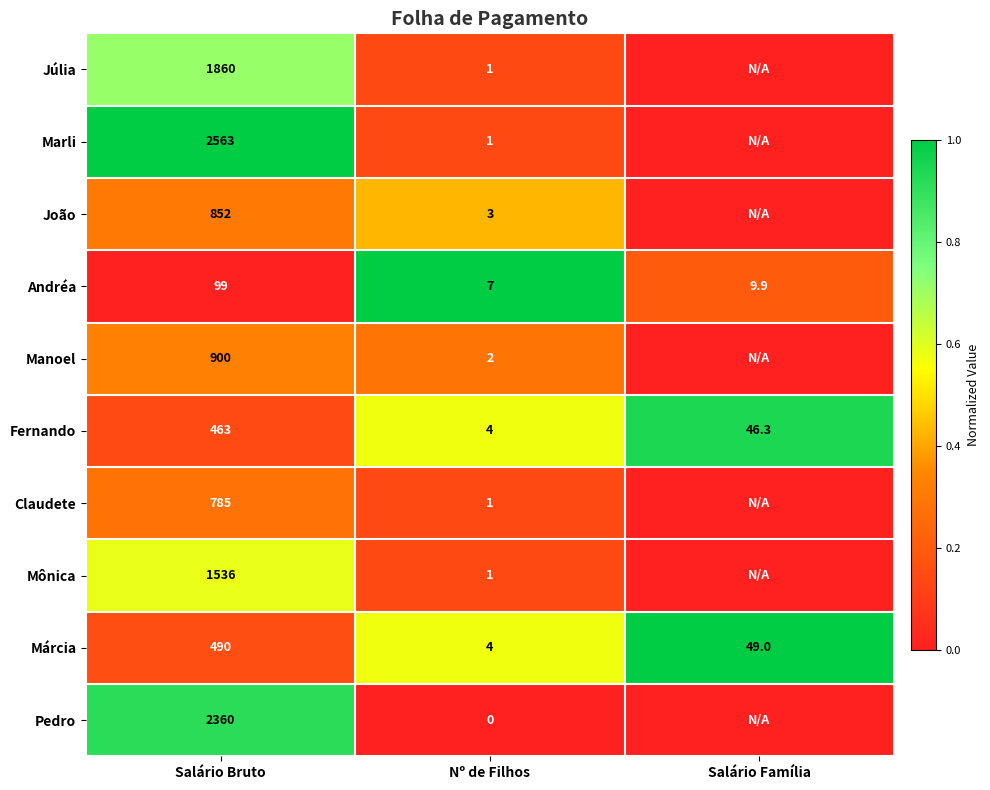

What is the total value across all series at Salário Bruto?

11908.0